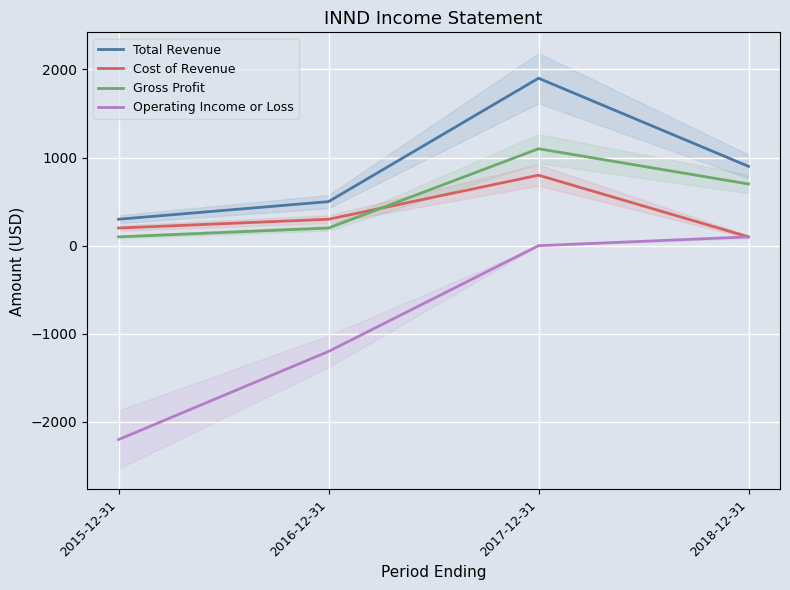

What are all the series names shown in the legend?

Total Revenue, Cost of Revenue, Gross Profit, Operating Income or Loss